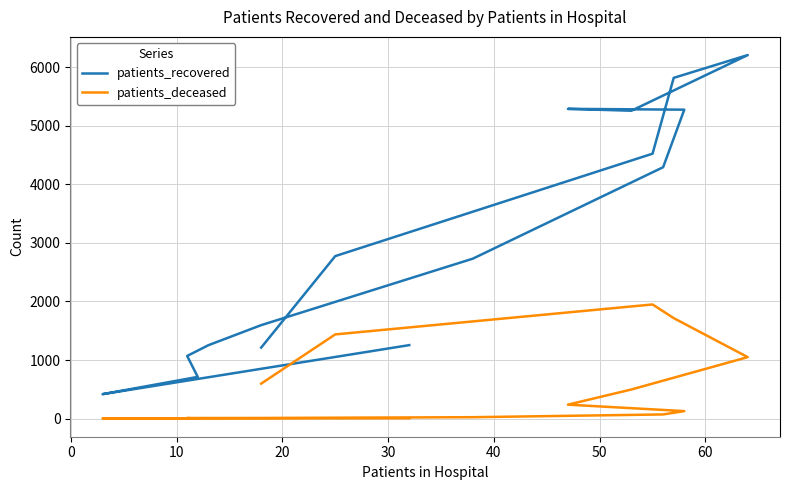

The value of patients_deceased at 12 is 2835. True or false?

False